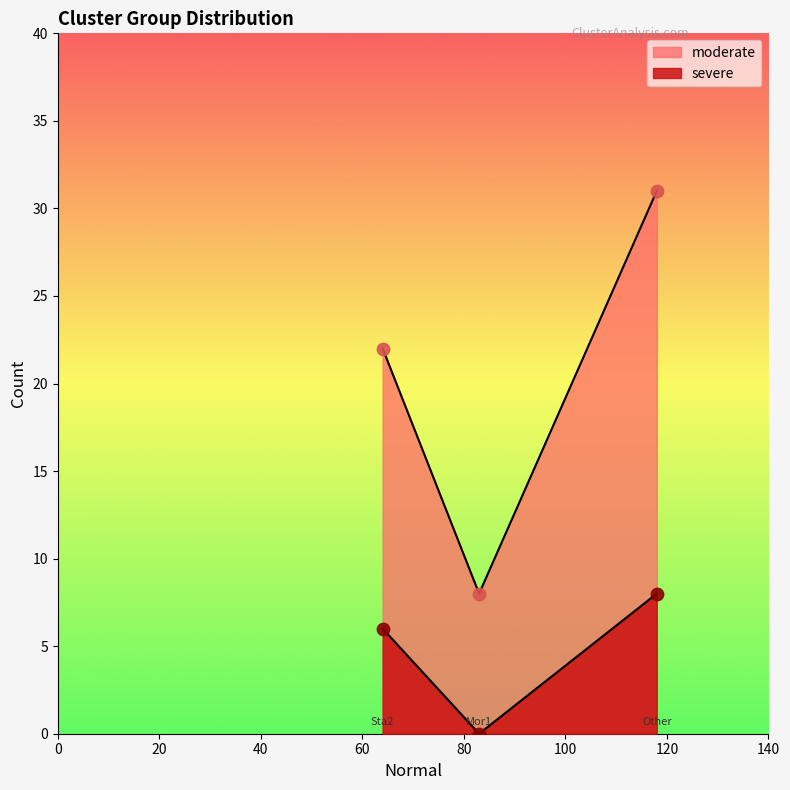

Which series has the largest Y range (max minus min)?

moderate